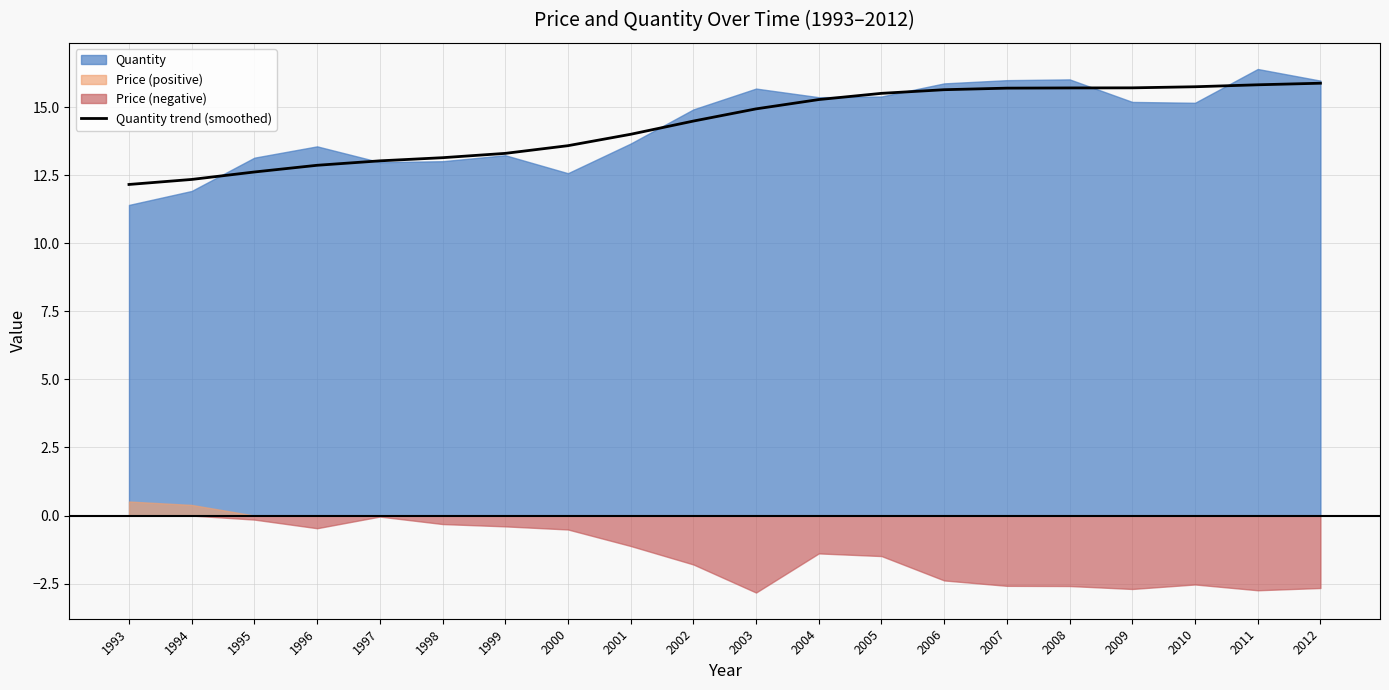

The value at 2002 is 14.5. True or false?

True